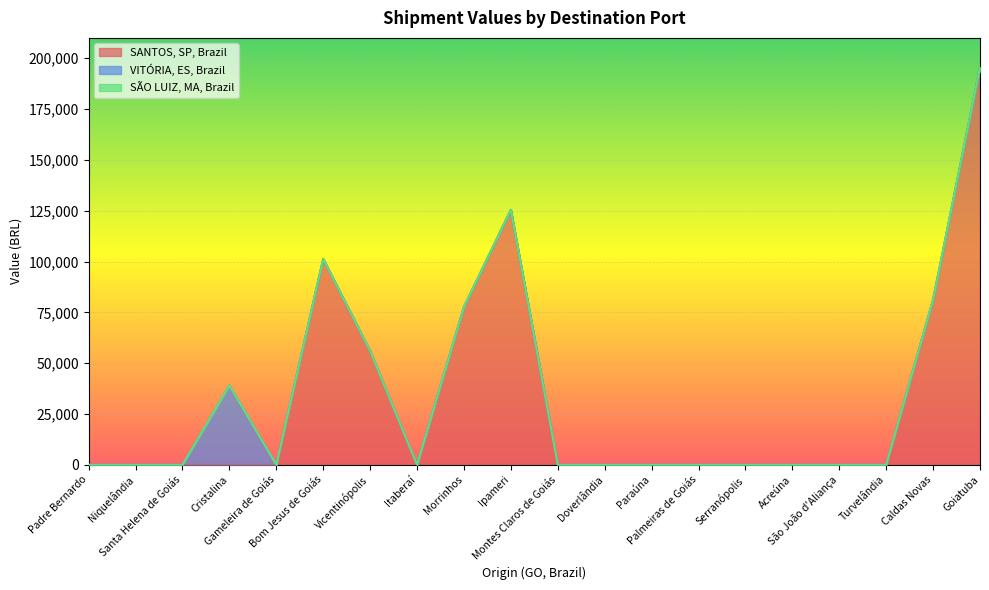

Reading left to right, transcribe all the data shown in this chart.

SANTOS, SP, Brazil: Padre Bernardo=0.0	Niquelândia=0.0	Santa Helena de Goiás=0.0	Cristalina=0.0	Gameleira de Goiás=0.0	Bom Jesus de Goiás=101241.3	Vicentinópolis=55945.1	Itaberaí=0.0	Morrinhos=77611.2	Ipameri=125419.0	Montes Claros de Goiás=0.0	Doverlândia=0.0	Paraúna=0.0	Palmeiras de Goiás=0.0	Serranópolis=0.0	Acreúna=0.0	São João d'Aliança=0.0	Turvelândia=0.0	Caldas Novas=81122.4	Goiatuba=195412.7
VITÓRIA, ES, Brazil: Padre Bernardo=0.0	Niquelândia=0.0	Santa Helena de Goiás=0.0	Cristalina=39016.4	Gameleira de Goiás=0.0	Bom Jesus de Goiás=0.0	Vicentinópolis=0.0	Itaberaí=0.0	Morrinhos=0.0	Ipameri=0.0	Montes Claros de Goiás=0.0	Doverlândia=0.0	Paraúna=0.0	Palmeiras de Goiás=0.0	Serranópolis=0.0	Acreúna=0.0	São João d'Aliança=0.0	Turvelândia=0.0	Caldas Novas=0.0	Goiatuba=0.0
SÃO LUIZ, MA, Brazil: Padre Bernardo=0.0	Niquelândia=0.0	Santa Helena de Goiás=0.0	Cristalina=0.0	Gameleira de Goiás=0.0	Bom Jesus de Goiás=0.0	Vicentinópolis=0.0	Itaberaí=0.0	Morrinhos=0.0	Ipameri=0.0	Montes Claros de Goiás=0.0	Doverlândia=0.0	Paraúna=0.0	Palmeiras de Goiás=0.0	Serranópolis=0.0	Acreúna=0.0	São João d'Aliança=0.0	Turvelândia=0.0	Caldas Novas=0.0	Goiatuba=0.0